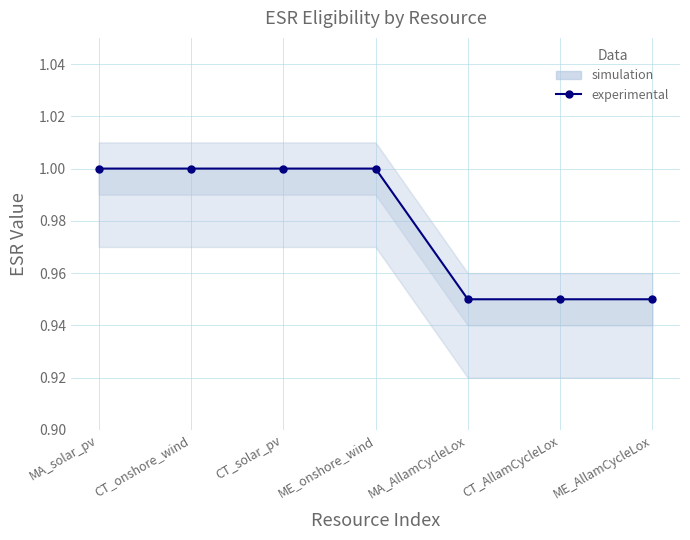

How many values are between 0 and 1?

7